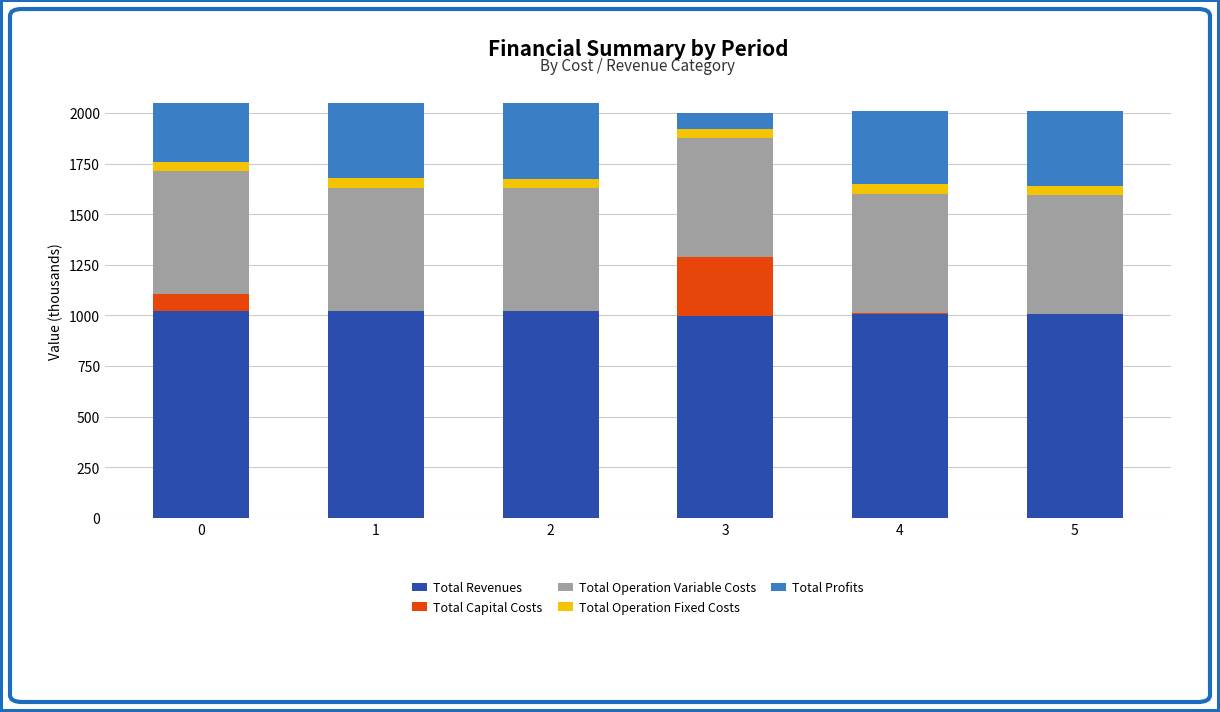

What is the total value across all series at 3?

1997.5